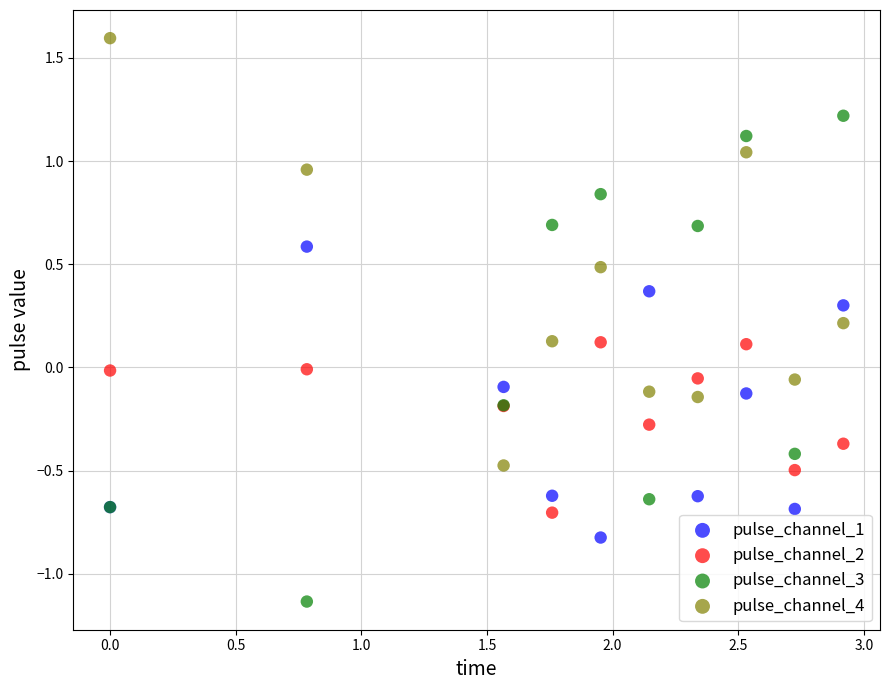

Which series contains the lowest Y value?

pulse_channel_3